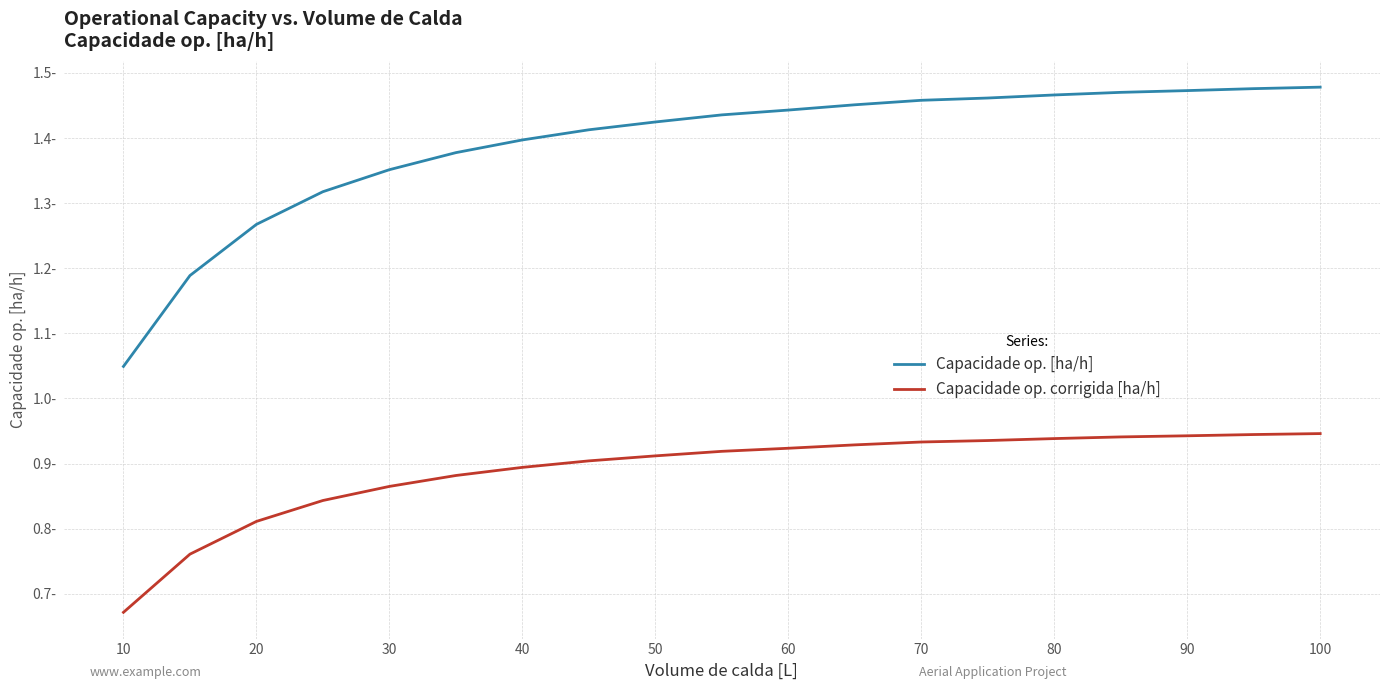

What are all the series names shown in the legend?

Capacidade op. [ha/h], Capacidade op. corrigida [ha/h]